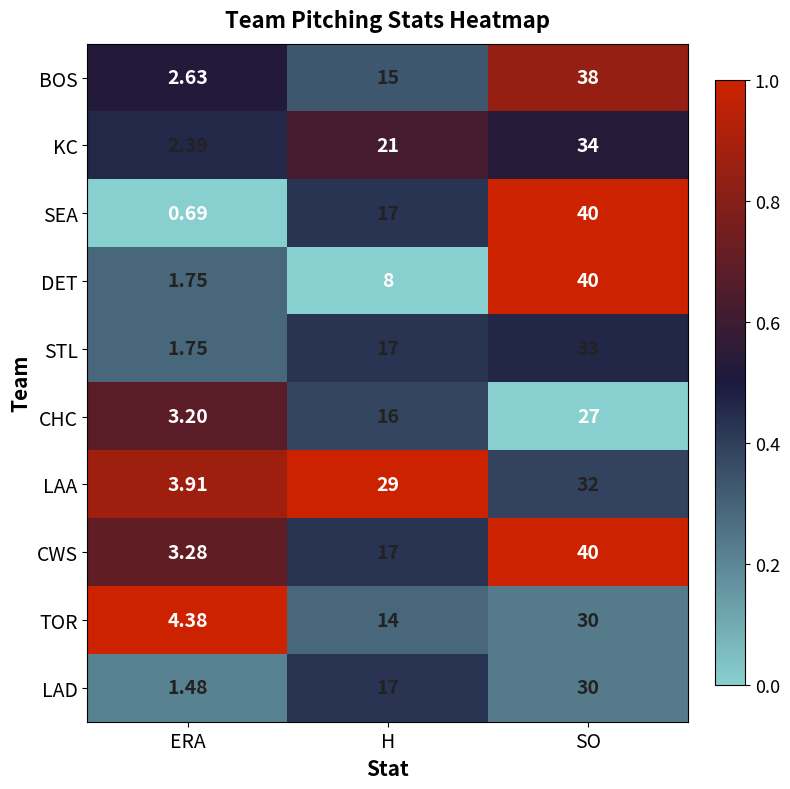

How many distinct data groups are displayed?

10